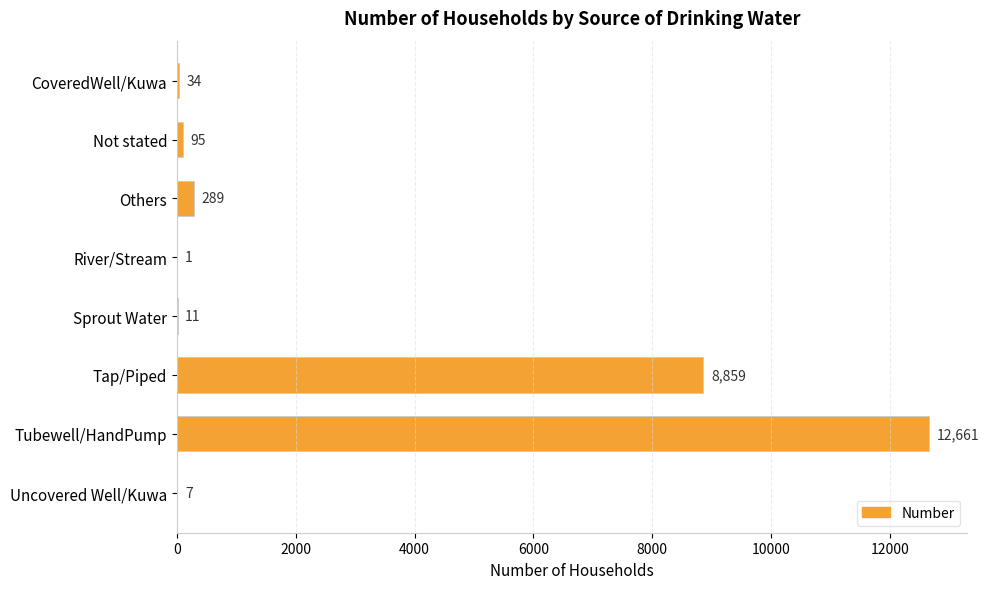

Are the bars grouped side by side (vs. stacked)?

No